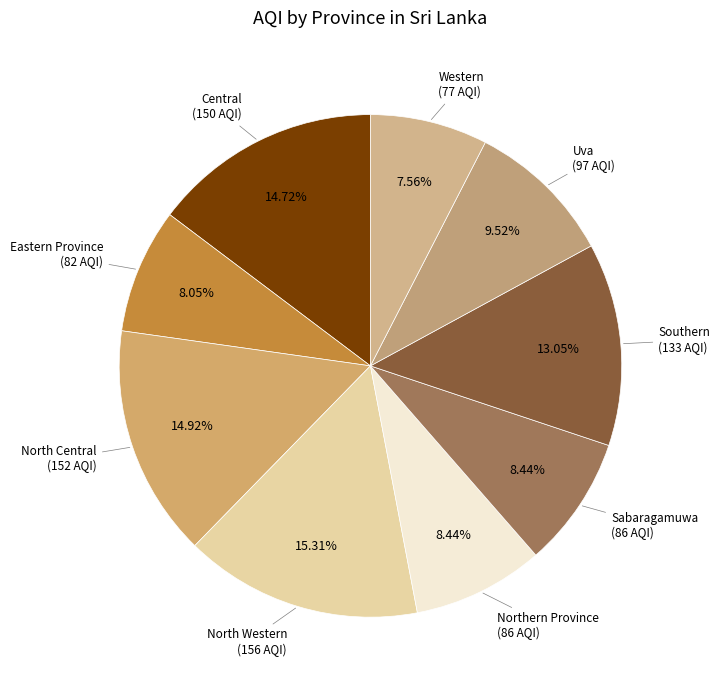

Count the number of slices in the pie.

9